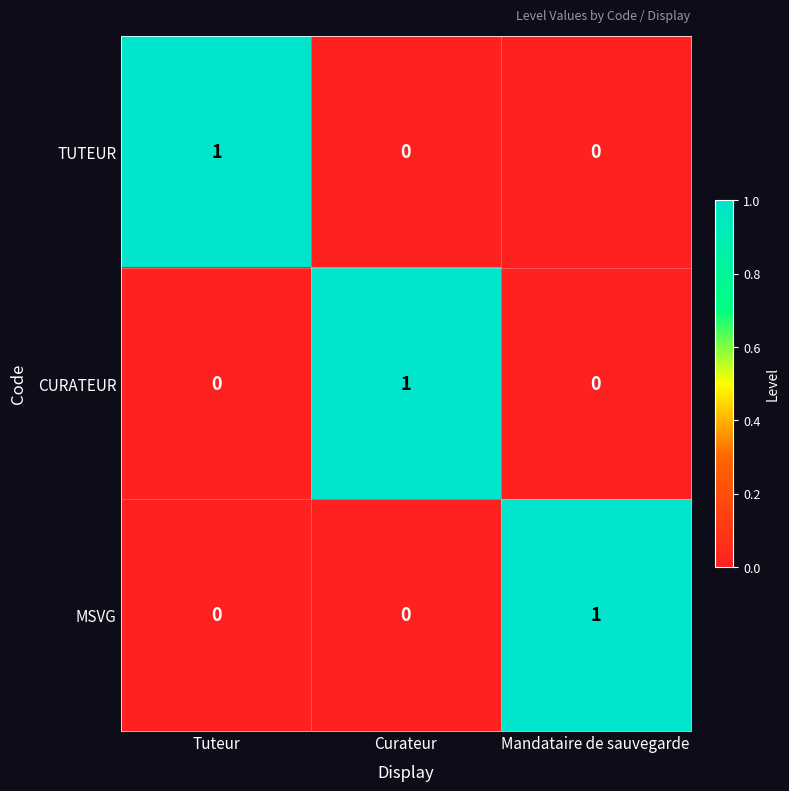

True or false: CURATEUR has a value of 1 at Mandataire de sauvegarde.

False